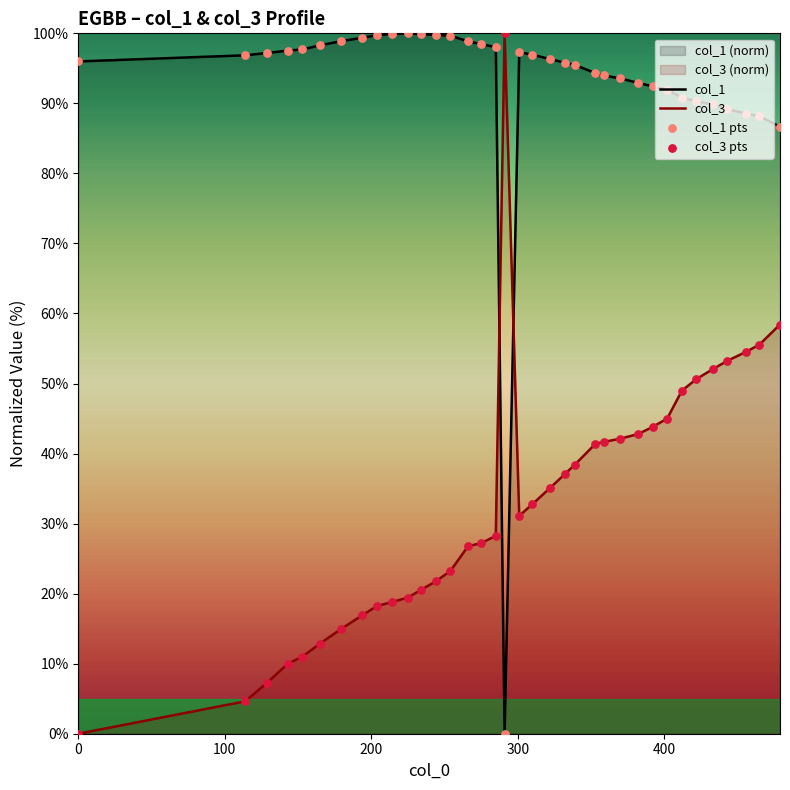

Which series has the largest total across all categories?

col_1